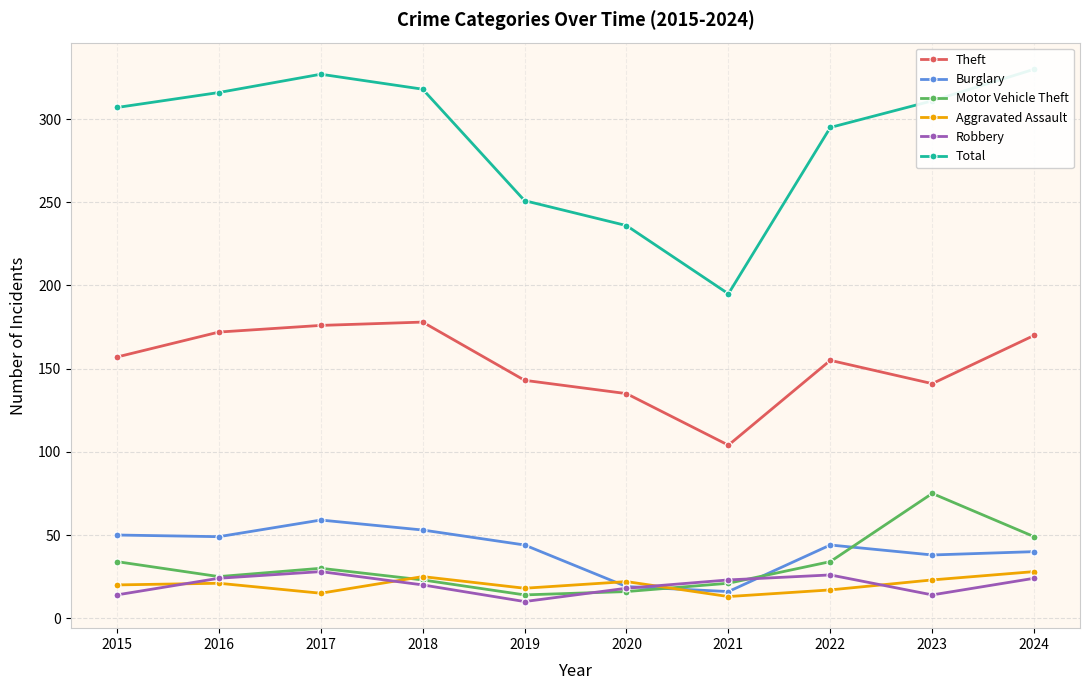

Which series has the largest total across all categories?

Total